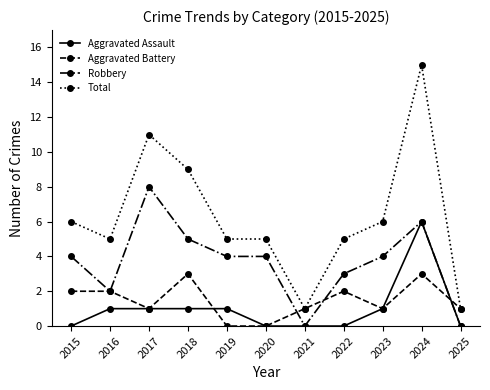

True or false: Total and Aggravated Assault cross at least once.

False